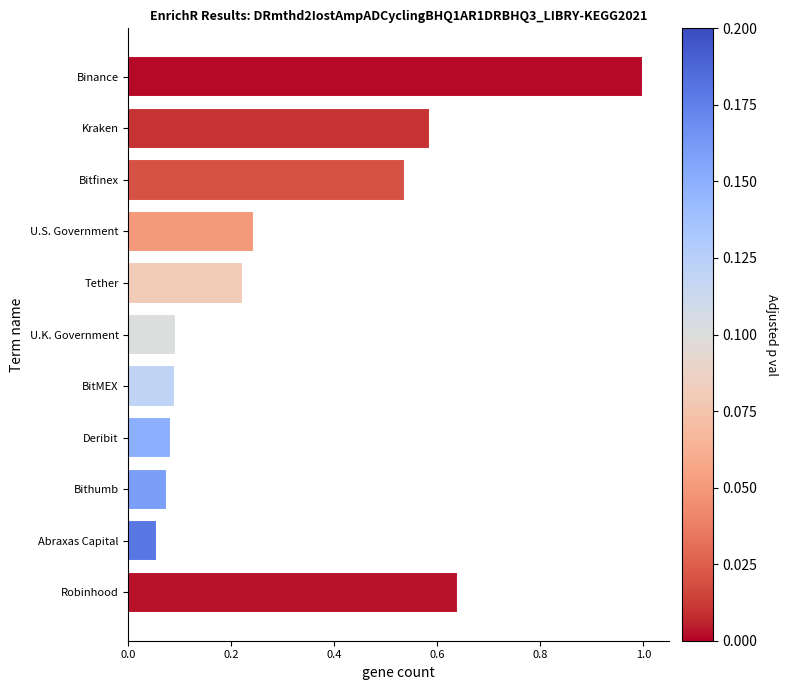

What is the label of the 4th bar from the top?

U.S. Government